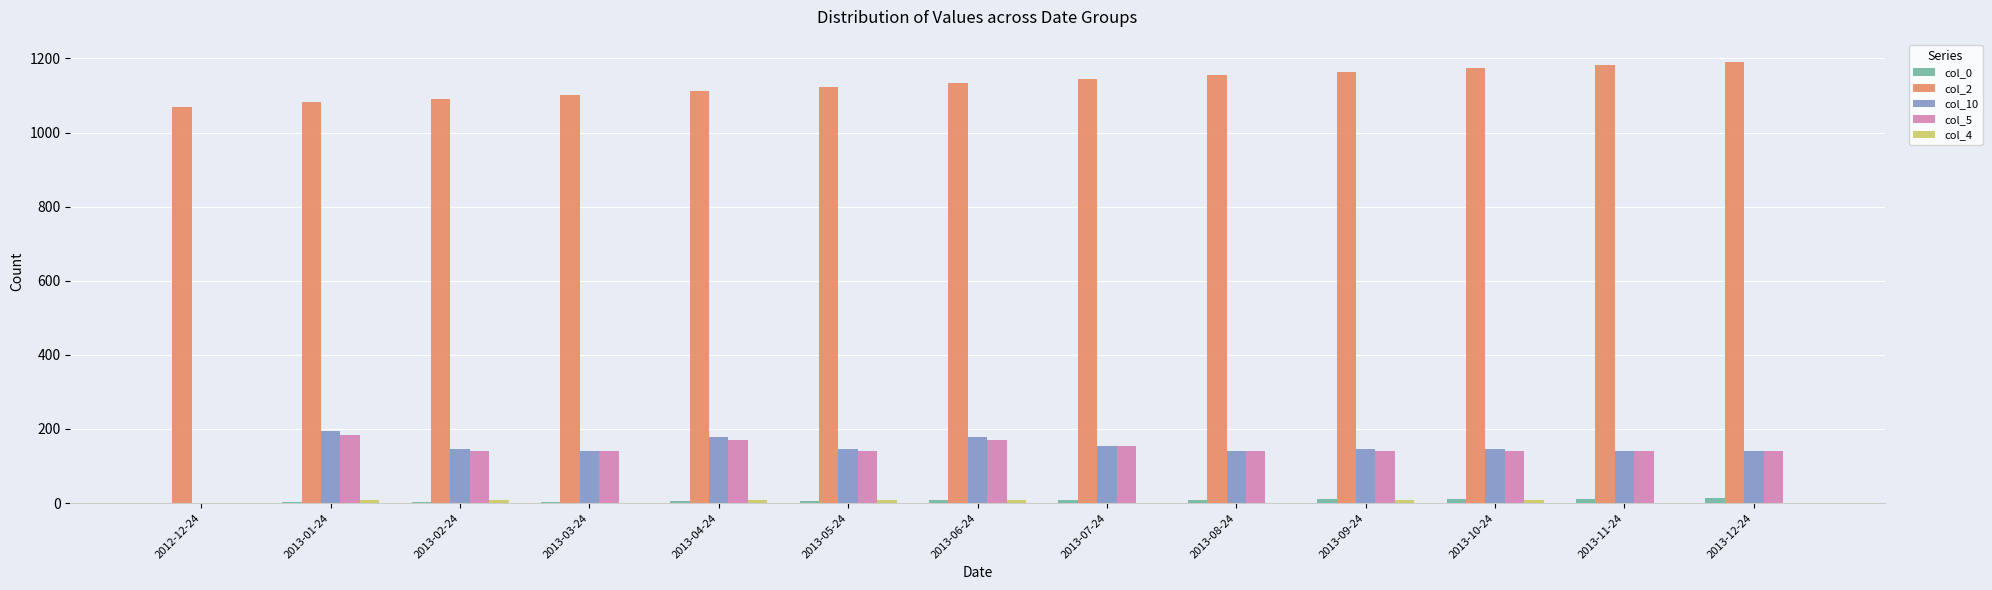

What is the total value across all series at 2013-05-24?

1422.0